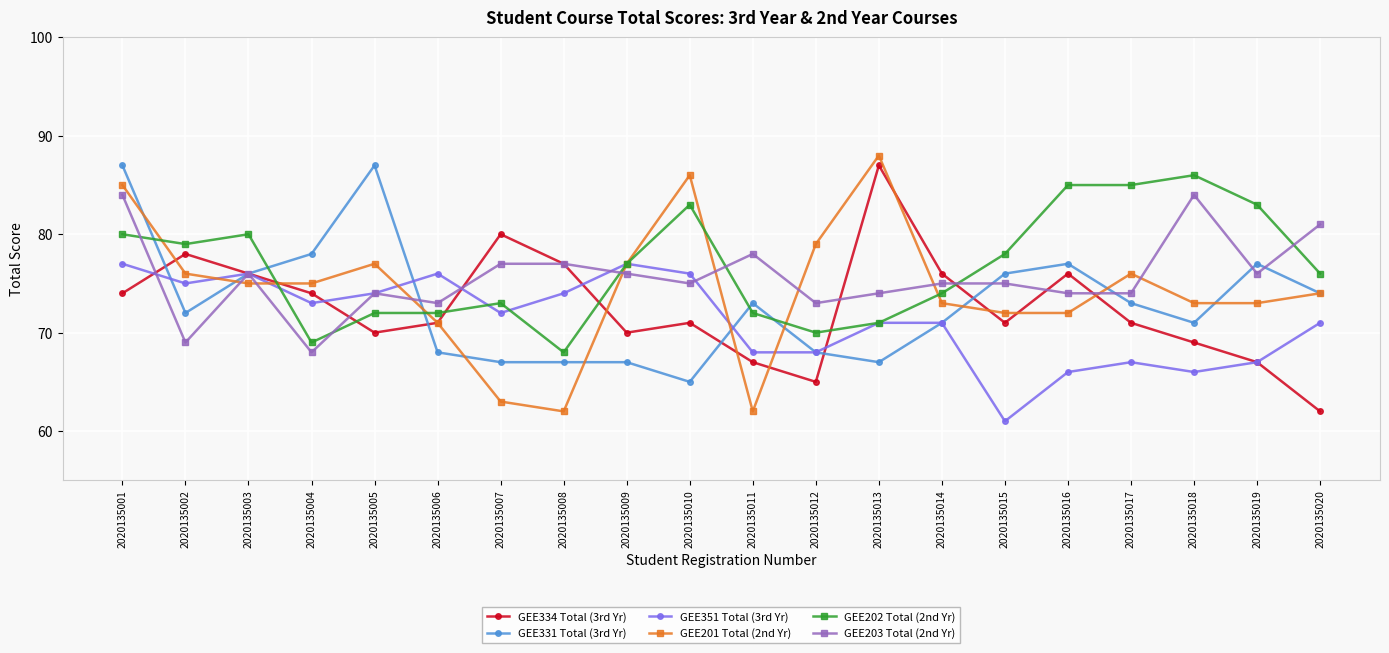

At how many categories does at least one series exceed 73?

20